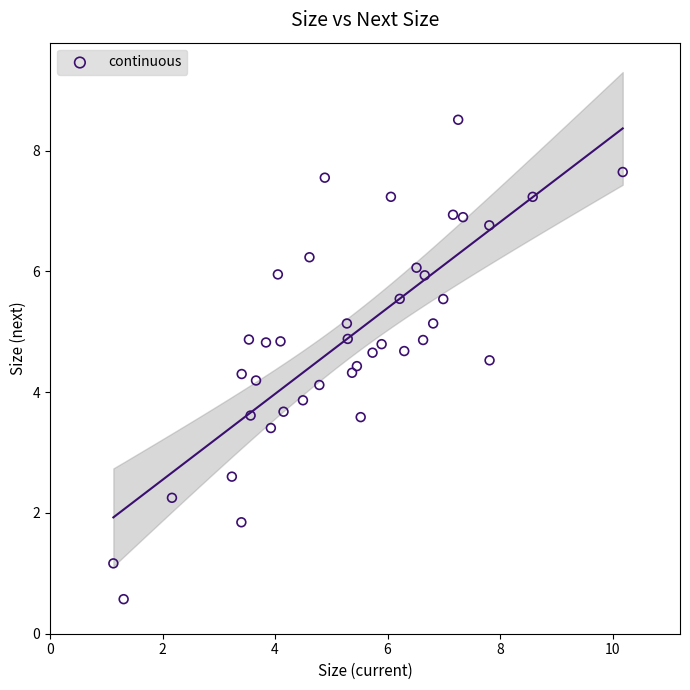

What is the range of Y values (max minus min)?

7.9